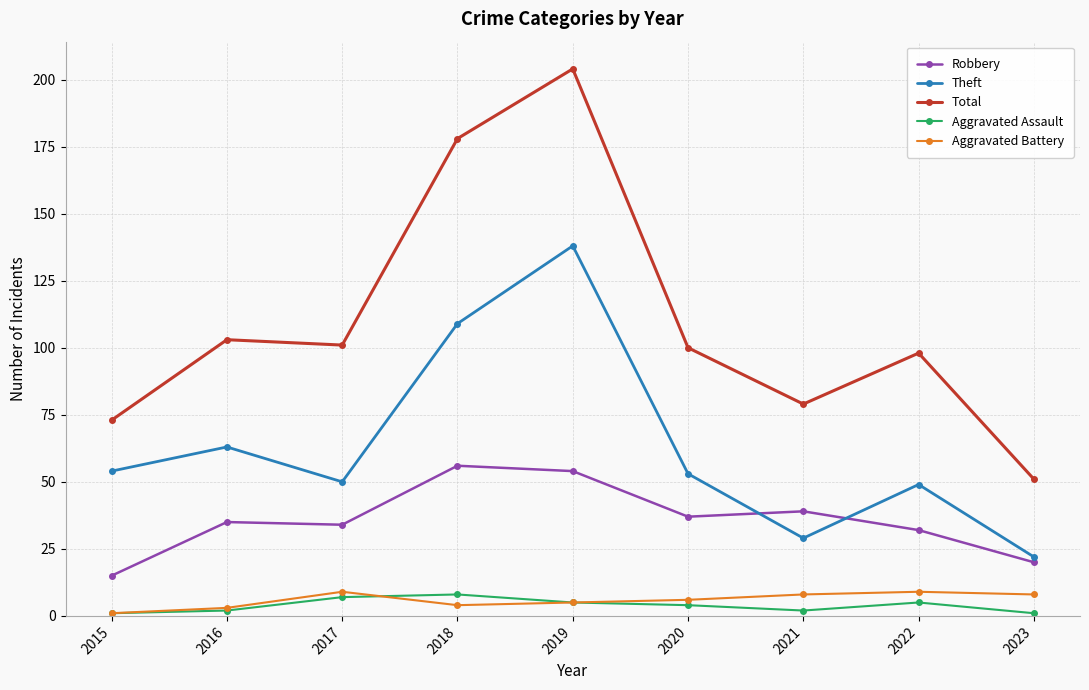

How many Aggravated Battery values are between 4 and 8?

5